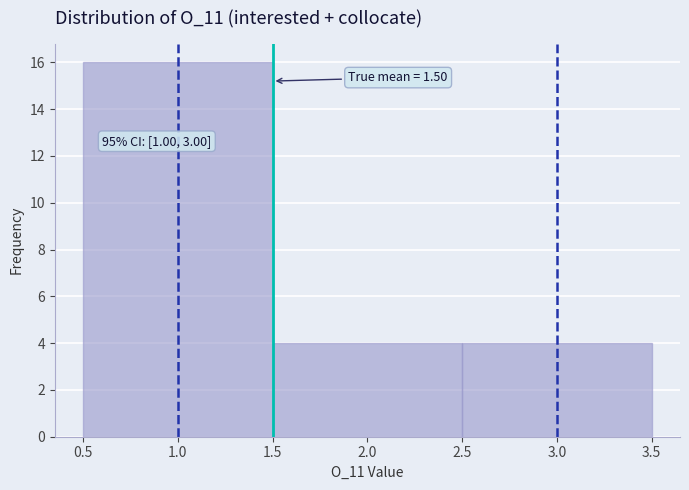

Which range on the x-axis has the tallest bar?

0.5 to 1.5